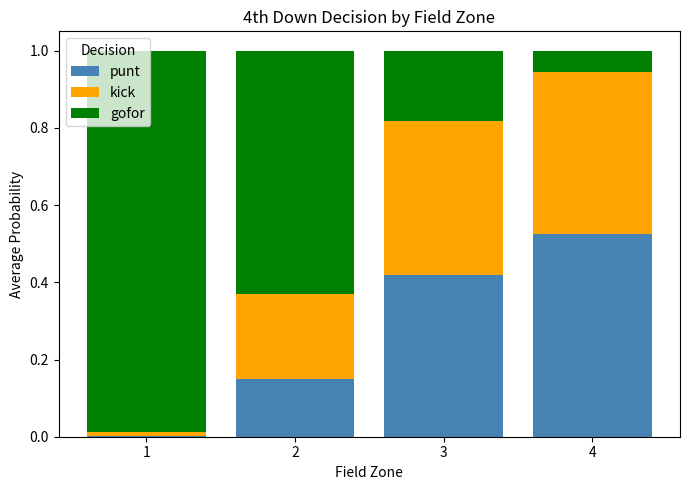

The punt series shows 0.9 at 4. True or false?

False